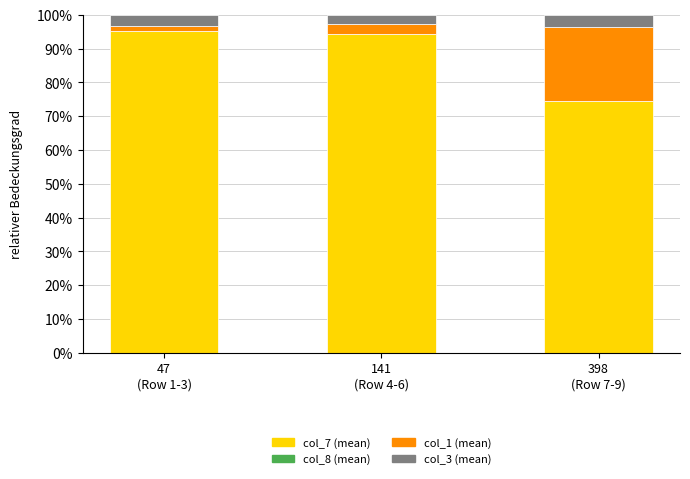

How many series are shown in this chart?

4